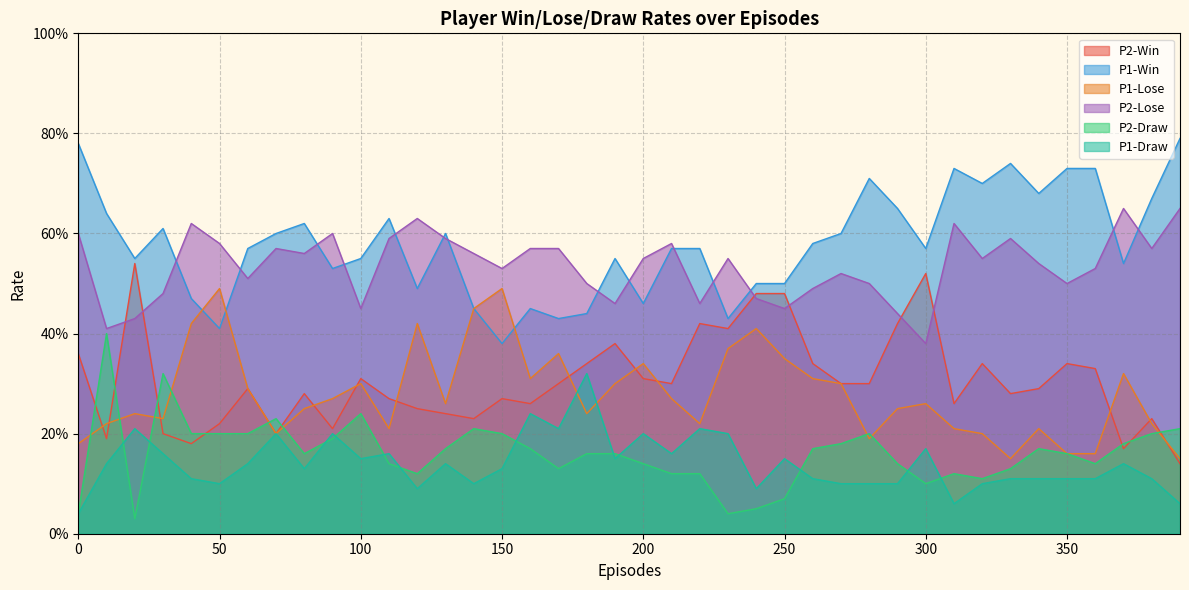

What is the value of the P2-Win point at the 9th from the left?

0.3